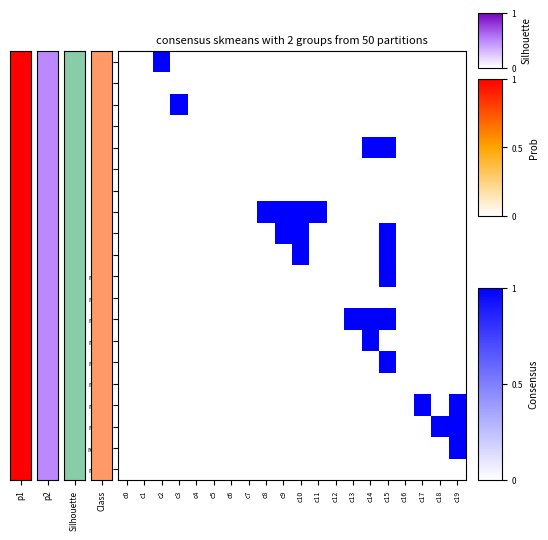

Reading left to right, extract all data points from this chart.

row0: c0=0	c1=0	c2=1	c3=0	c4=0	c5=0	c6=0	c7=0	c8=0	c9=0	c10=0	c11=0	c12=0	c13=0	c14=0	c15=0	c16=0	c17=0	c18=0	c19=0
row1: c0=0	c1=0	c2=0	c3=0	c4=0	c5=0	c6=0	c7=0	c8=0	c9=0	c10=0	c11=0	c12=0	c13=0	c14=0	c15=0	c16=0	c17=0	c18=0	c19=0
row2: c0=0	c1=0	c2=0	c3=1	c4=0	c5=0	c6=0	c7=0	c8=0	c9=0	c10=0	c11=0	c12=0	c13=0	c14=0	c15=0	c16=0	c17=0	c18=0	c19=0
row3: c0=0	c1=0	c2=0	c3=0	c4=0	c5=0	c6=0	c7=0	c8=0	c9=0	c10=0	c11=0	c12=0	c13=0	c14=0	c15=0	c16=0	c17=0	c18=0	c19=0
row4: c0=0	c1=0	c2=0	c3=0	c4=0	c5=0	c6=0	c7=0	c8=0	c9=0	c10=0	c11=0	c12=0	c13=0	c14=1	c15=1	c16=0	c17=0	c18=0	c19=0
row5: c0=0	c1=0	c2=0	c3=0	c4=0	c5=0	c6=0	c7=0	c8=0	c9=0	c10=0	c11=0	c12=0	c13=0	c14=0	c15=0	c16=0	c17=0	c18=0	c19=0
row6: c0=0	c1=0	c2=0	c3=0	c4=0	c5=0	c6=0	c7=0	c8=0	c9=0	c10=0	c11=0	c12=0	c13=0	c14=0	c15=0	c16=0	c17=0	c18=0	c19=0
row7: c0=0	c1=0	c2=0	c3=0	c4=0	c5=0	c6=0	c7=0	c8=1	c9=1	c10=1	c11=1	c12=0	c13=0	c14=0	c15=0	c16=0	c17=0	c18=0	c19=0
row8: c0=0	c1=0	c2=0	c3=0	c4=0	c5=0	c6=0	c7=0	c8=0	c9=1	c10=1	c11=0	c12=0	c13=0	c14=0	c15=1	c16=0	c17=0	c18=0	c19=0
row9: c0=0	c1=0	c2=0	c3=0	c4=0	c5=0	c6=0	c7=0	c8=0	c9=0	c10=1	c11=0	c12=0	c13=0	c14=0	c15=1	c16=0	c17=0	c18=0	c19=0
row10: c0=0	c1=0	c2=0	c3=0	c4=0	c5=0	c6=0	c7=0	c8=0	c9=0	c10=0	c11=0	c12=0	c13=0	c14=0	c15=1	c16=0	c17=0	c18=0	c19=0
row11: c0=0	c1=0	c2=0	c3=0	c4=0	c5=0	c6=0	c7=0	c8=0	c9=0	c10=0	c11=0	c12=0	c13=0	c14=0	c15=0	c16=0	c17=0	c18=0	c19=0
row12: c0=0	c1=0	c2=0	c3=0	c4=0	c5=0	c6=0	c7=0	c8=0	c9=0	c10=0	c11=0	c12=0	c13=1	c14=1	c15=1	c16=0	c17=0	c18=0	c19=0
row13: c0=0	c1=0	c2=0	c3=0	c4=0	c5=0	c6=0	c7=0	c8=0	c9=0	c10=0	c11=0	c12=0	c13=0	c14=1	c15=0	c16=0	c17=0	c18=0	c19=0
row14: c0=0	c1=0	c2=0	c3=0	c4=0	c5=0	c6=0	c7=0	c8=0	c9=0	c10=0	c11=0	c12=0	c13=0	c14=0	c15=1	c16=0	c17=0	c18=0	c19=0
row15: c0=0	c1=0	c2=0	c3=0	c4=0	c5=0	c6=0	c7=0	c8=0	c9=0	c10=0	c11=0	c12=0	c13=0	c14=0	c15=0	c16=0	c17=0	c18=0	c19=0
row16: c0=0	c1=0	c2=0	c3=0	c4=0	c5=0	c6=0	c7=0	c8=0	c9=0	c10=0	c11=0	c12=0	c13=0	c14=0	c15=0	c16=0	c17=1	c18=0	c19=1
row17: c0=0	c1=0	c2=0	c3=0	c4=0	c5=0	c6=0	c7=0	c8=0	c9=0	c10=0	c11=0	c12=0	c13=0	c14=0	c15=0	c16=0	c17=0	c18=1	c19=1
row18: c0=0	c1=0	c2=0	c3=0	c4=0	c5=0	c6=0	c7=0	c8=0	c9=0	c10=0	c11=0	c12=0	c13=0	c14=0	c15=0	c16=0	c17=0	c18=0	c19=1
row19: c0=0	c1=0	c2=0	c3=0	c4=0	c5=0	c6=0	c7=0	c8=0	c9=0	c10=0	c11=0	c12=0	c13=0	c14=0	c15=0	c16=0	c17=0	c18=0	c19=0